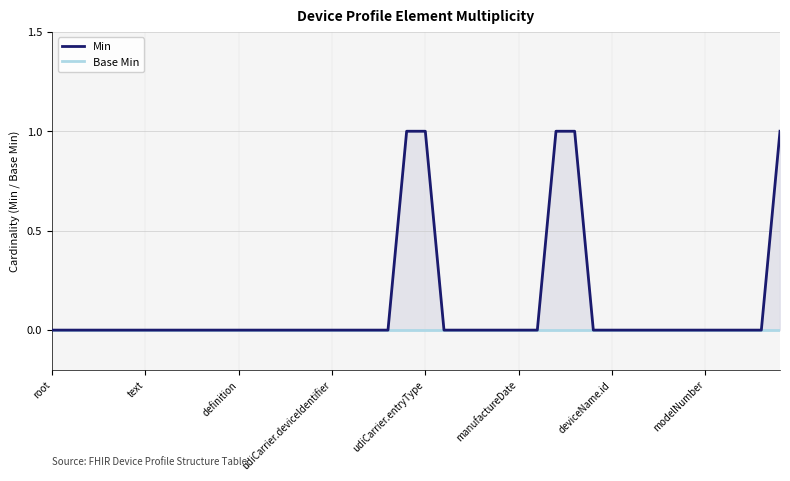

Rank the series by their maximum value, from lowest to highest.

Base Min, Min